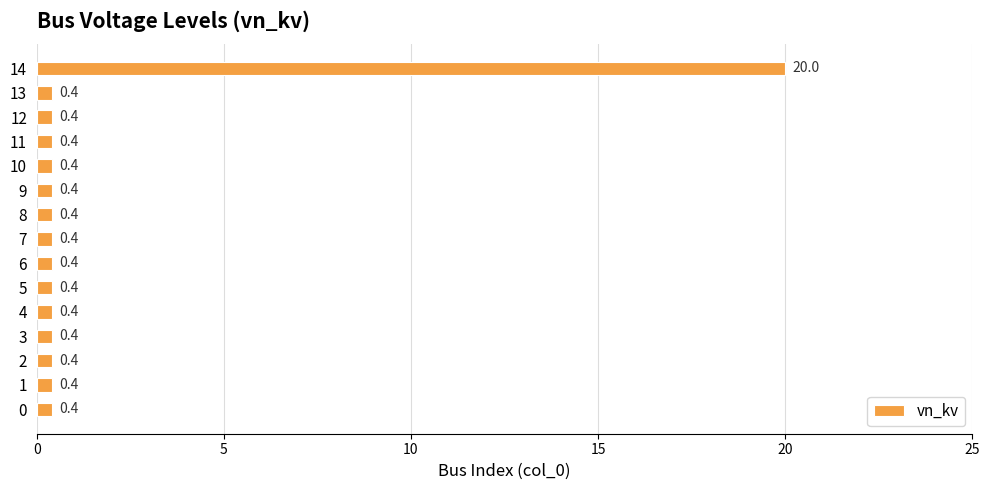

Which category has the highest value across all series?

14